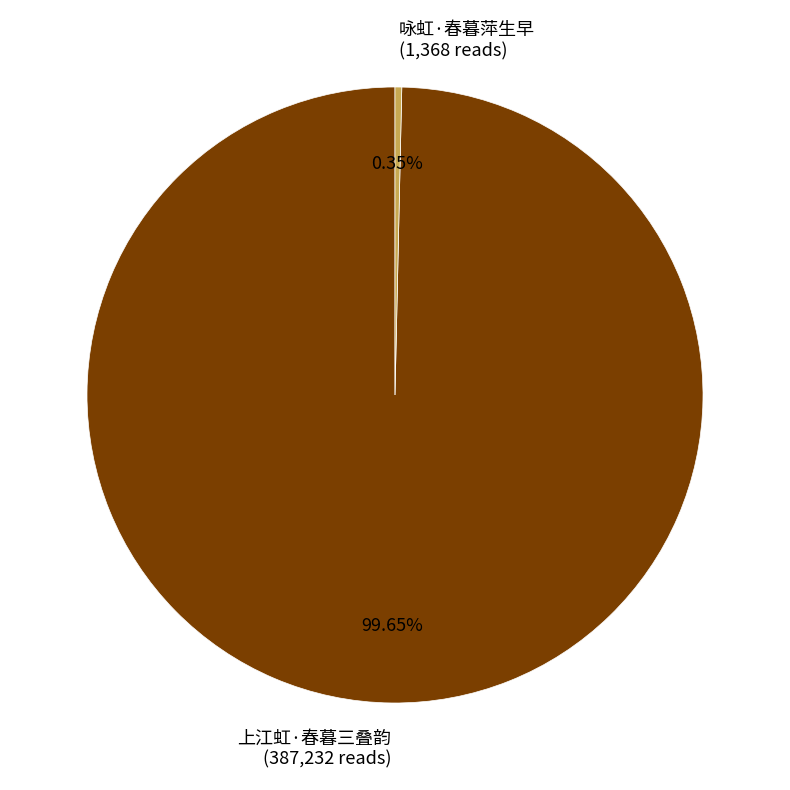

To the nearest percent, what is the average slice percentage?

50%